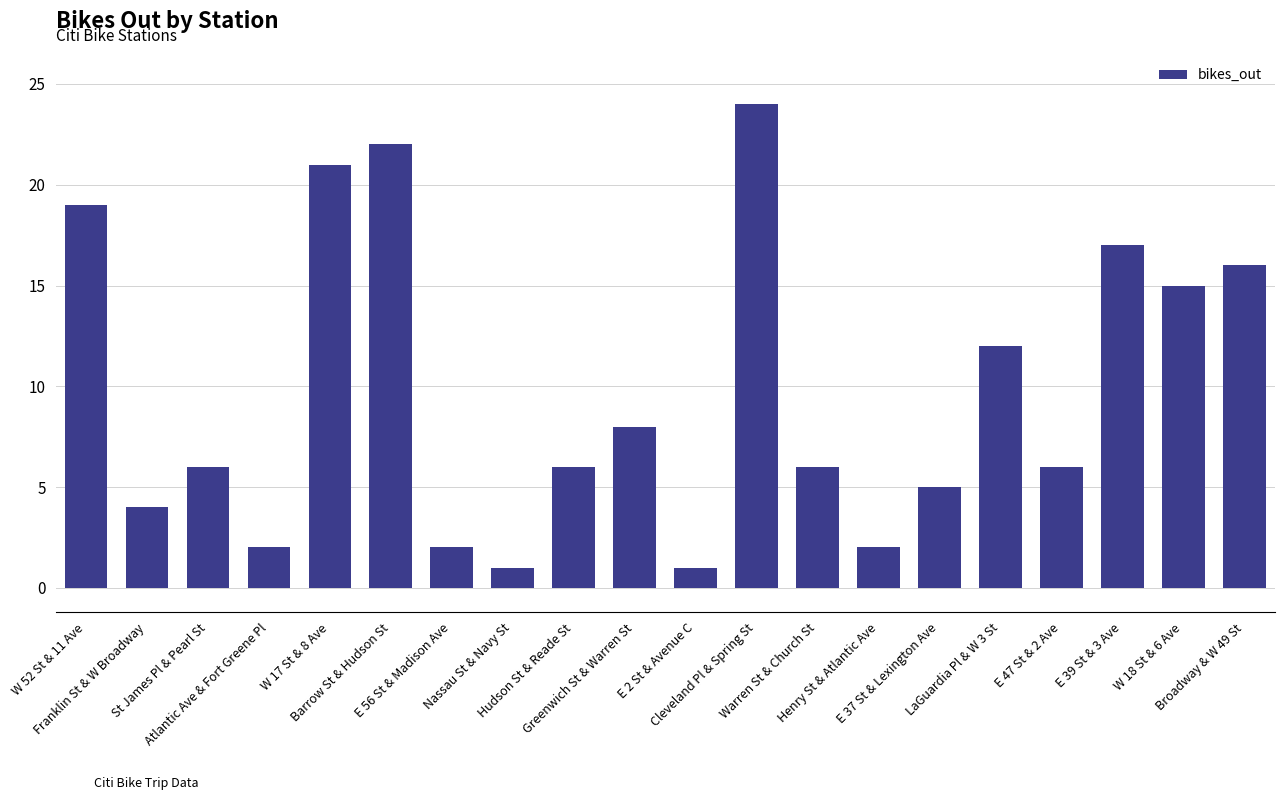

Approximately how many times larger is the value at W 52 St & 11 Ave compared to E 56 St & Madison Ave?

9.5